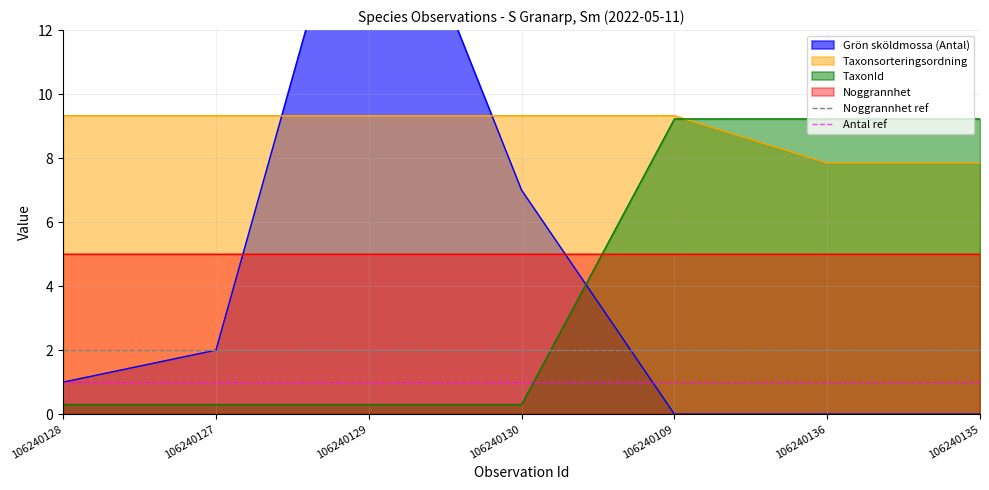

The Noggrannhet ref series shows 3 at 106240127. True or false?

False